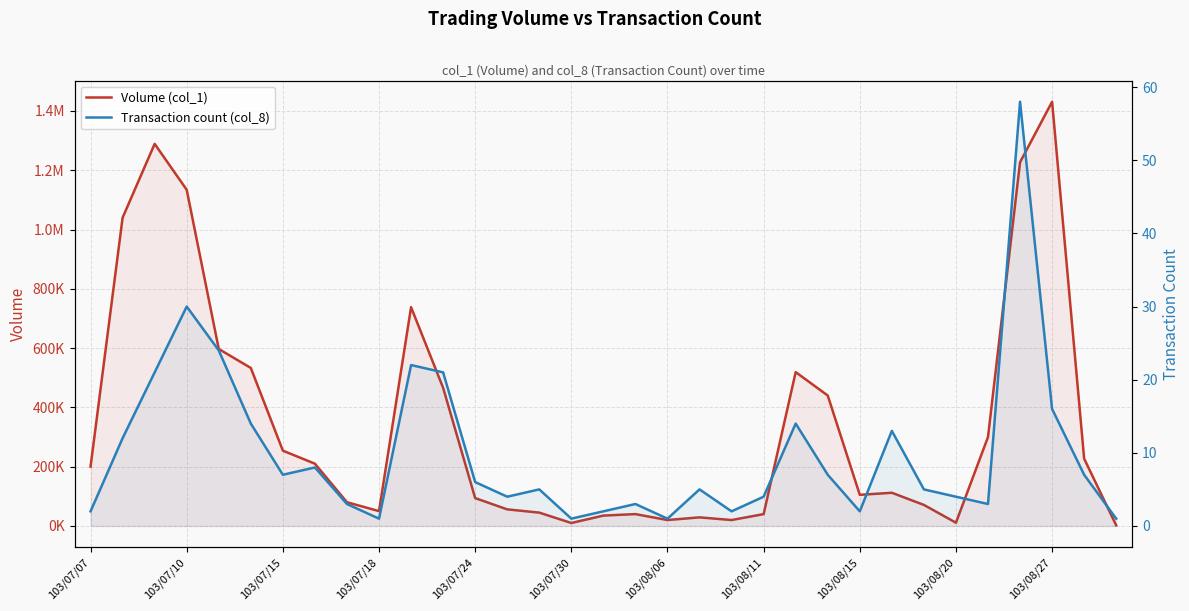

What is the maximum value for Volume (col_1)?

1431000